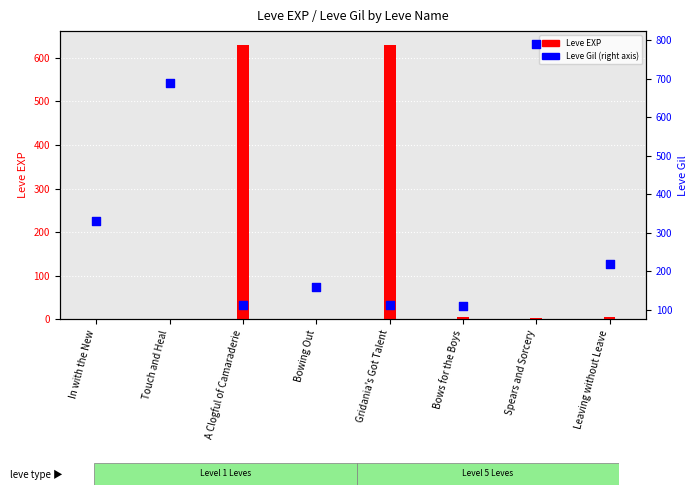

What is the change in value from Touch and Heal to Bows for the Boys?

-580